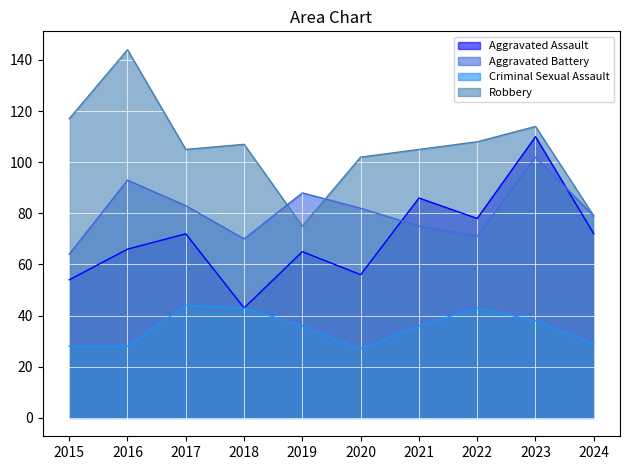

What is the value of the Aggravated Battery point at the 9th from the left?

102